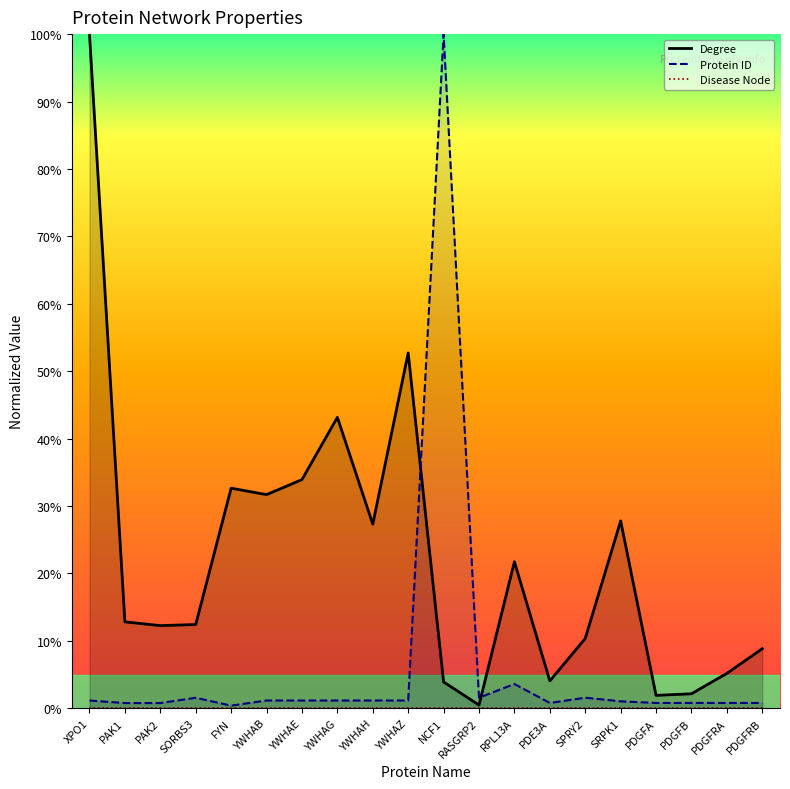

How many times do Degree and Protein ID cross each other?

2